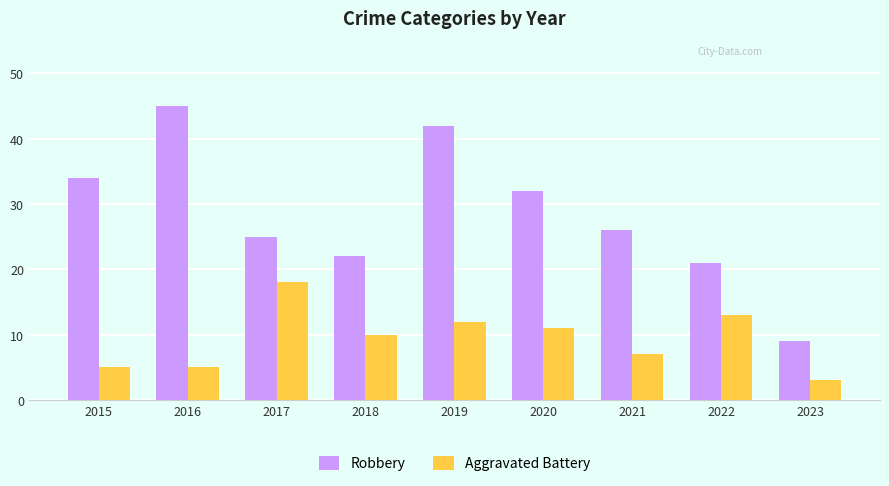

At which label is Aggravated Battery closest to 10?

2018